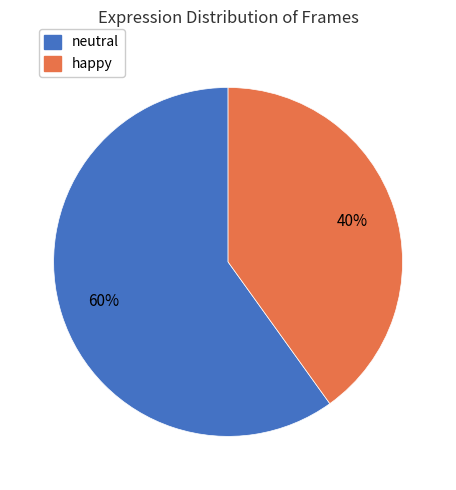

Does happy represent more than half of the total?

No